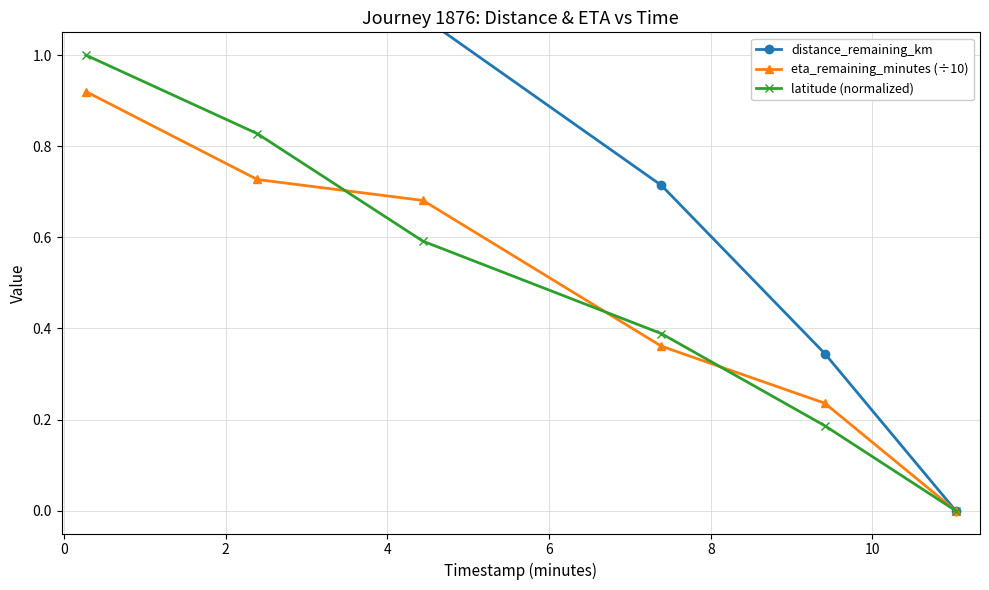

True or false: latitude (normalized) and distance_remaining_km intersect in this chart.

False